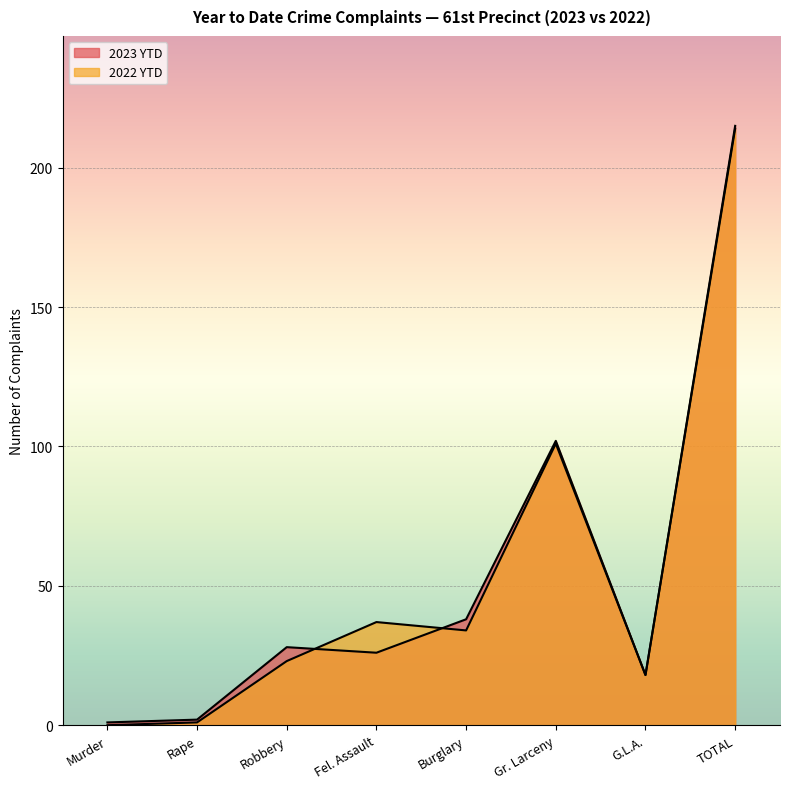

Where is the first local maximum for 2023 YTD?

Robbery